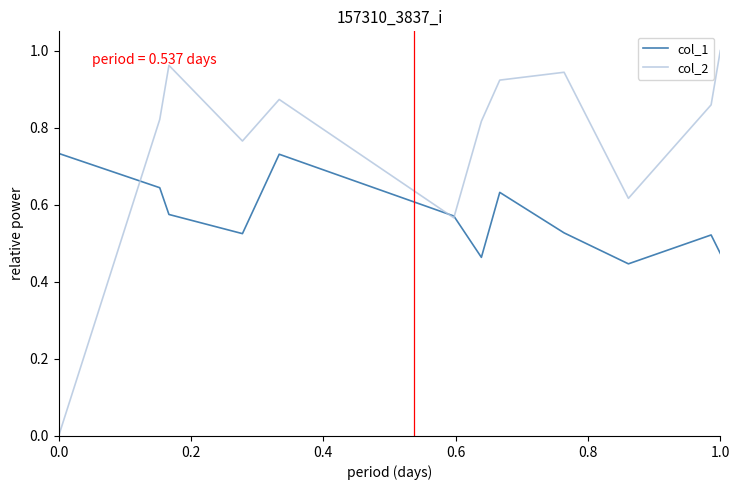

Which series has the largest total across all categories?

col_2